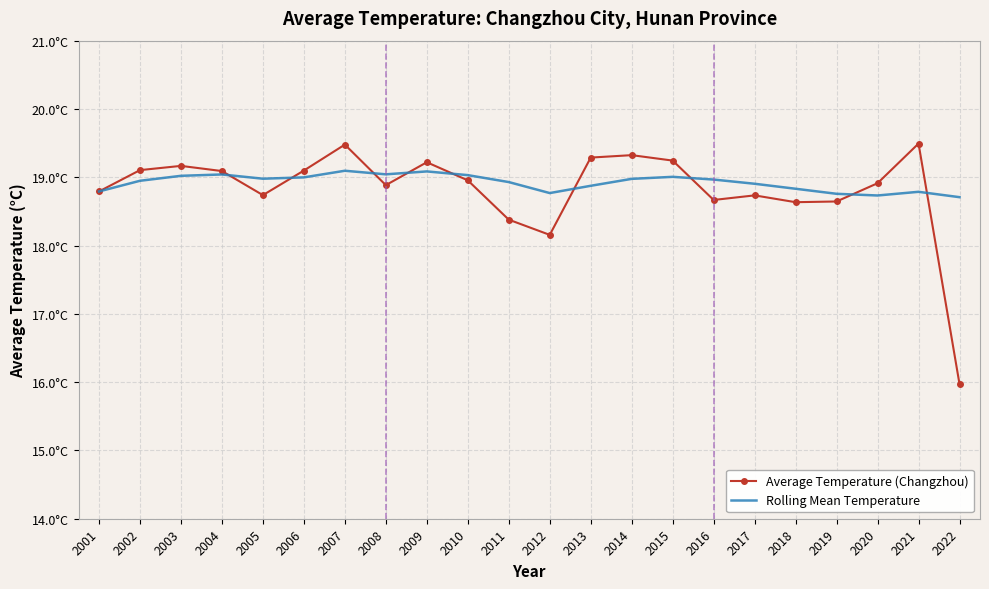

Which series has the largest total across all categories?

Rolling Mean Temperature